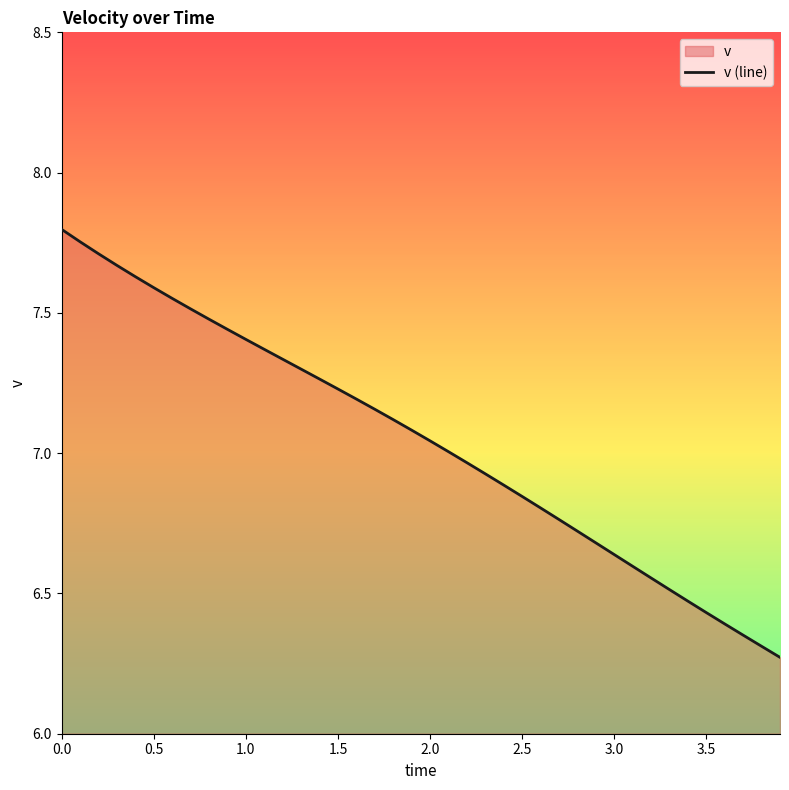

True or false: the data shows 11.8 at 2.0.

False